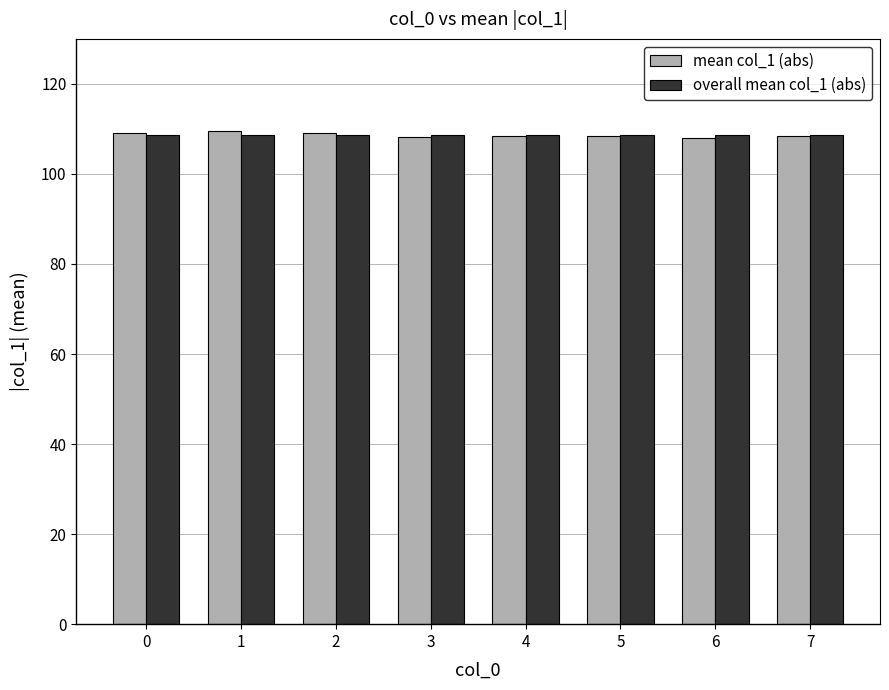

What is the minimum value shown in the chart?

108.0